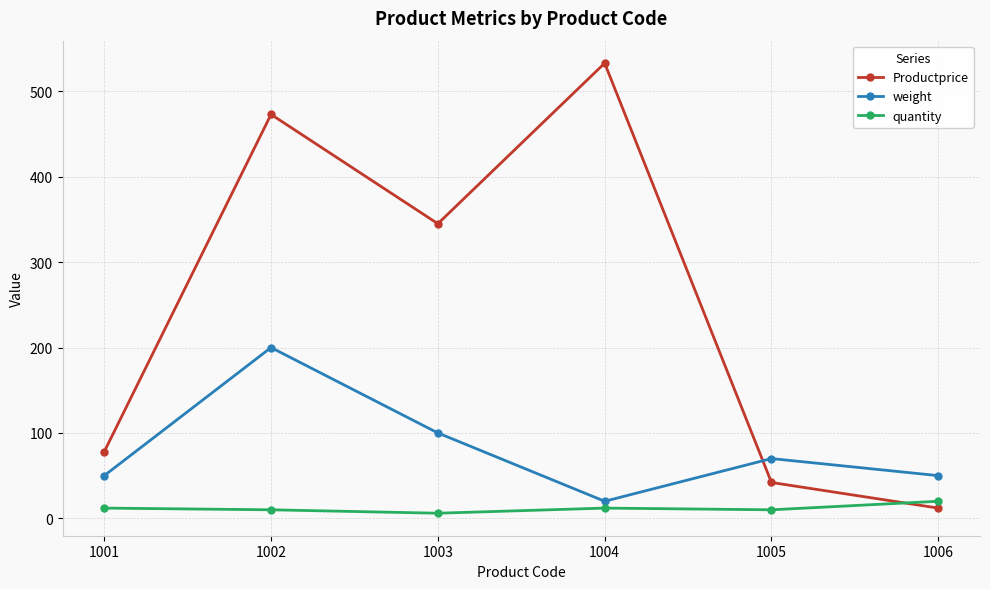

What is the approximate value of quantity at 1002?

10